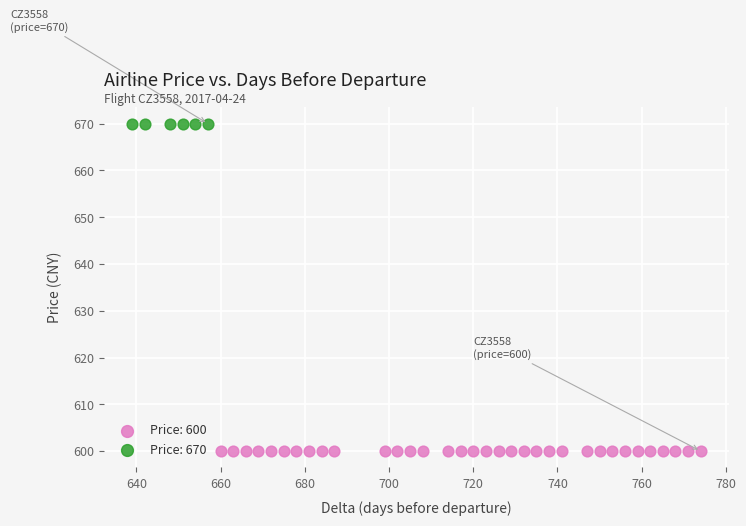

Which series reaches the minimum Y coordinate?

Price: 600